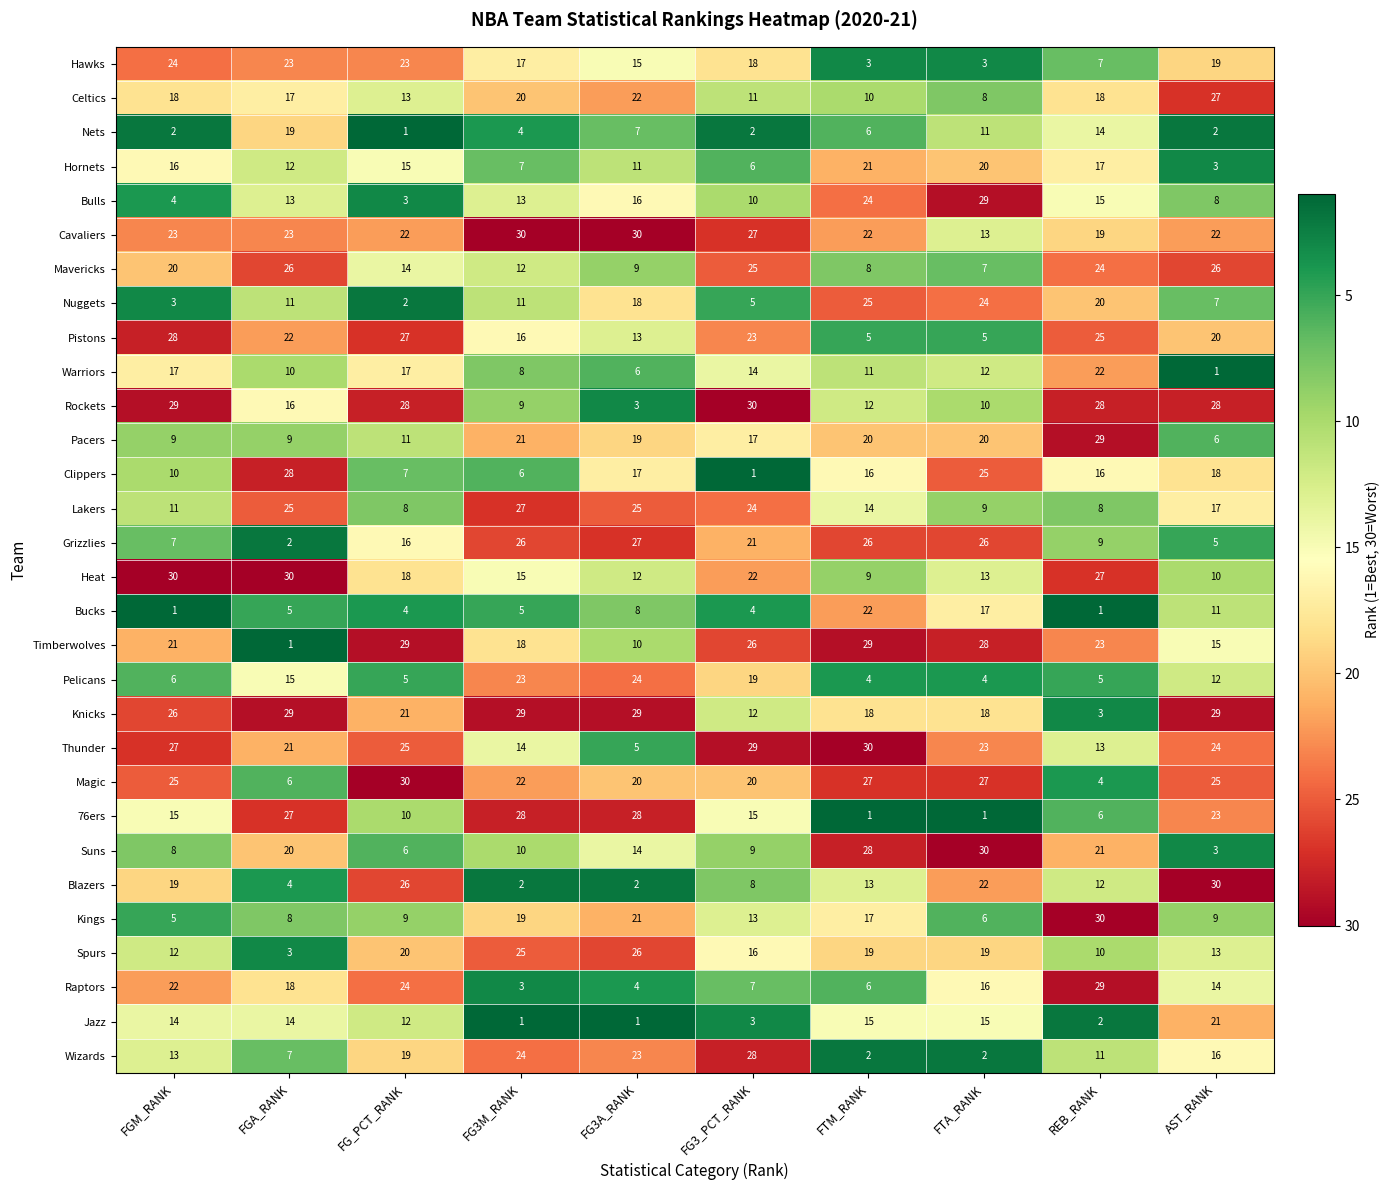

What is the minimum value for Lakers?

8